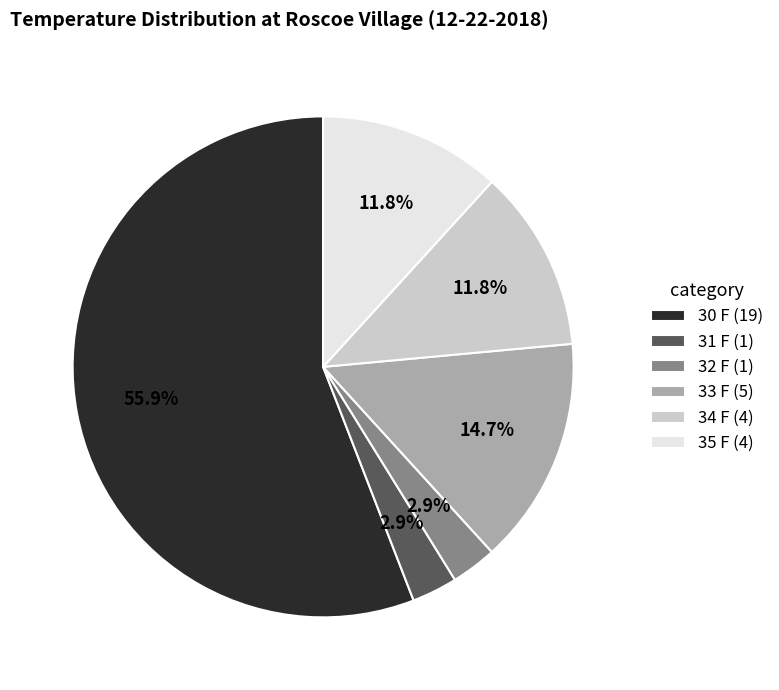

Does 30 F (19) account for over 50% of the chart?

Yes